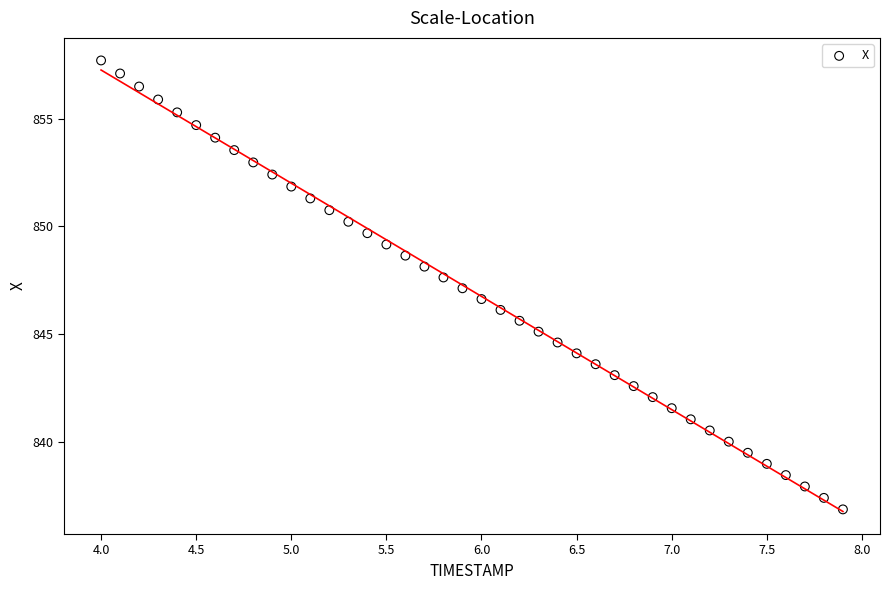

What is the range of Y values (max minus min)?

20.8